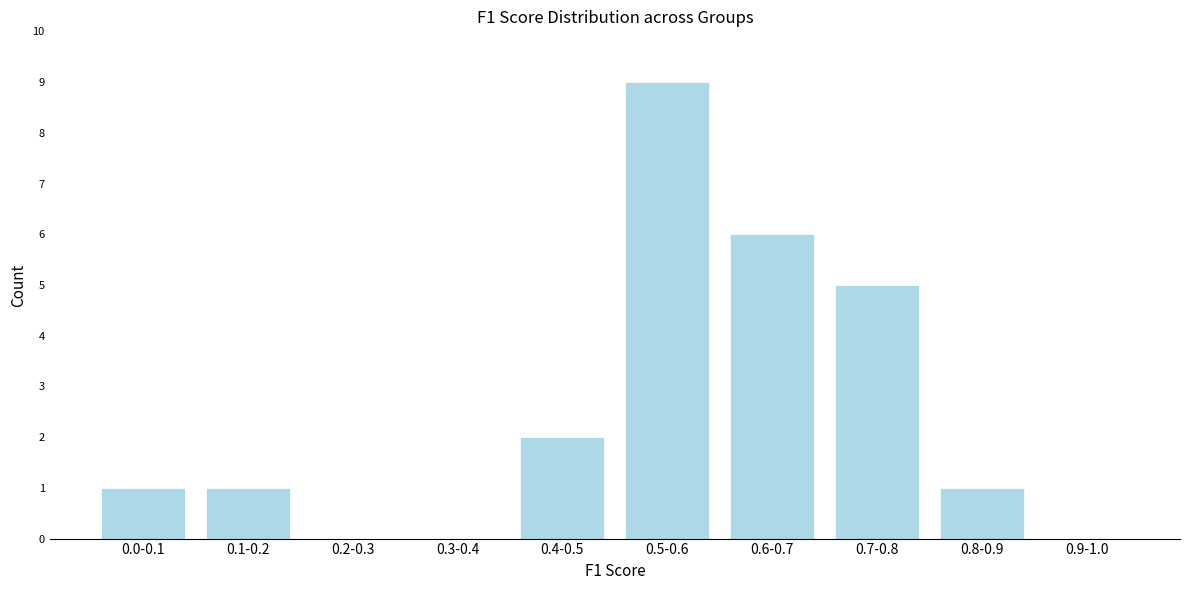

Reading right to left, what are all the values shown in this chart?

0.9-1.0=0	0.8-0.9=1	0.7-0.8=5	0.6-0.7=6	0.5-0.6=9	0.4-0.5=2	0.3-0.4=0	0.2-0.3=0	0.1-0.2=1	0.0-0.1=1